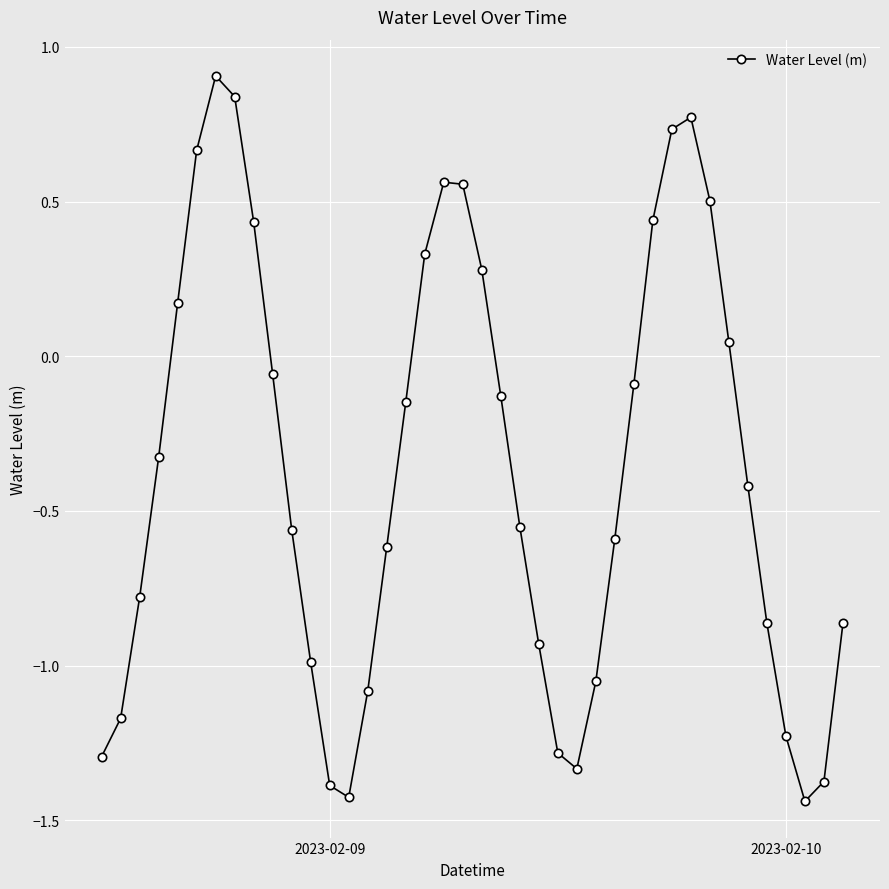

How many data points does each series have?

40